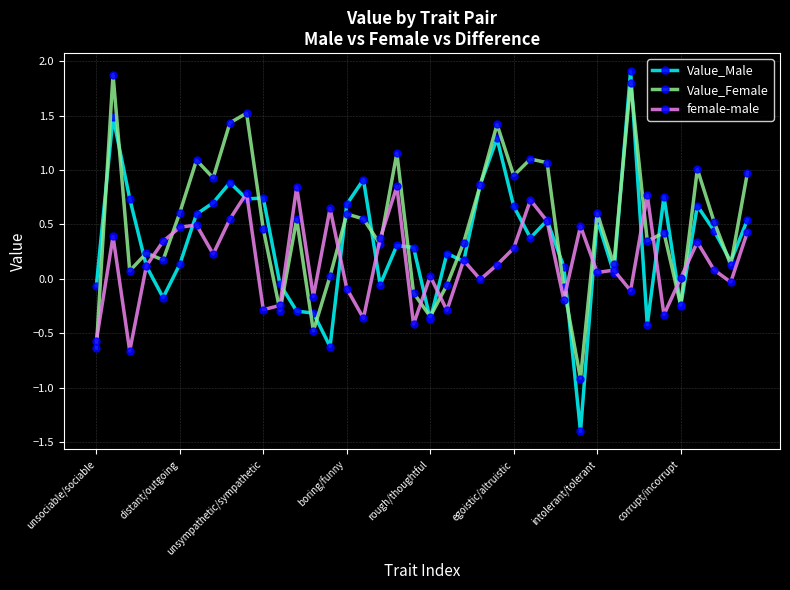

True or false: female-male and Value_Female cross at least once.

True